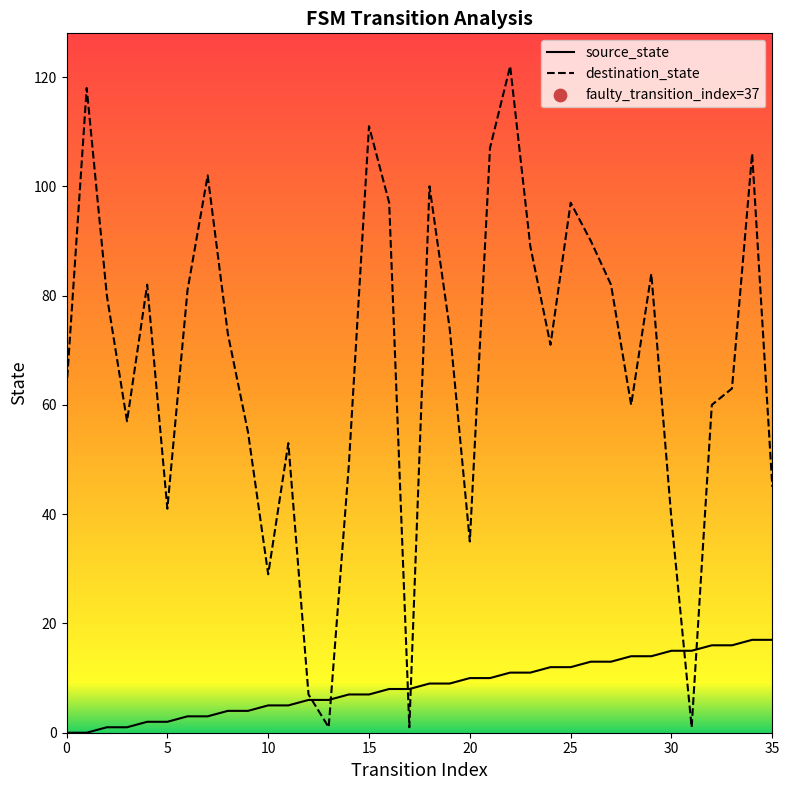

What are all the series names shown in the legend?

source_state, destination_state